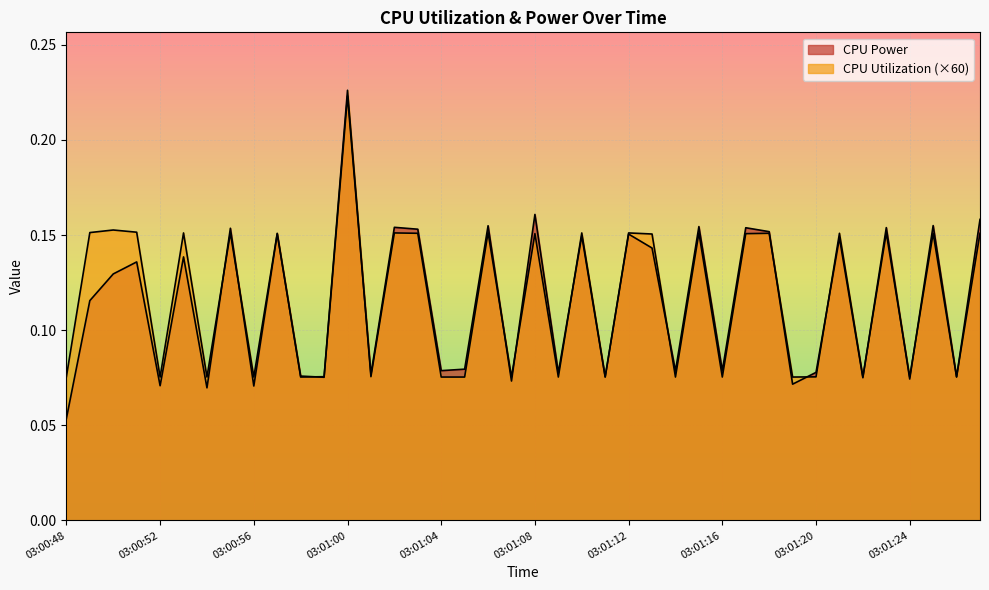

Reading right to left, extract all data points from this chart.

CPU Power: 03:01:27=0.2	03:01:26=0.1	03:01:25=0.2	03:01:24=0.1	03:01:23=0.2	03:01:22=0.1	03:01:21=0.1	03:01:20=0.1	03:01:19=0.1	03:01:18=0.2	03:01:17=0.2	03:01:16=0.1	03:01:15=0.2	03:01:14=0.1	03:01:13=0.1	03:01:12=0.2	03:01:11=0.1	03:01:10=0.1	03:01:09=0.1	03:01:08=0.2	03:01:07=0.1	03:01:06=0.2	03:01:05=0.1	03:01:04=0.1	03:01:03=0.2	03:01:02=0.2	03:01:01=0.1	03:01:00=0.2	03:00:59=0.1	03:00:58=0.1	03:00:57=0.2	03:00:56=0.1	03:00:55=0.2	03:00:54=0.1	03:00:53=0.1	03:00:52=0.1	03:00:51=0.1	03:00:50=0.1	03:00:49=0.1	03:00:48=0.1
CPU Utilization: 03:01:27=0.2	03:01:26=0.1	03:01:25=0.2	03:01:24=0.1	03:01:23=0.2	03:01:22=0.1	03:01:21=0.2	03:01:20=0.1	03:01:19=0.1	03:01:18=0.2	03:01:17=0.2	03:01:16=0.1	03:01:15=0.2	03:01:14=0.1	03:01:13=0.2	03:01:12=0.2	03:01:11=0.1	03:01:10=0.2	03:01:09=0.1	03:01:08=0.2	03:01:07=0.1	03:01:06=0.2	03:01:05=0.1	03:01:04=0.1	03:01:03=0.2	03:01:02=0.2	03:01:01=0.1	03:01:00=0.2	03:00:59=0.1	03:00:58=0.1	03:00:57=0.2	03:00:56=0.1	03:00:55=0.2	03:00:54=0.1	03:00:53=0.2	03:00:52=0.1	03:00:51=0.2	03:00:50=0.2	03:00:49=0.2	03:00:48=0.1